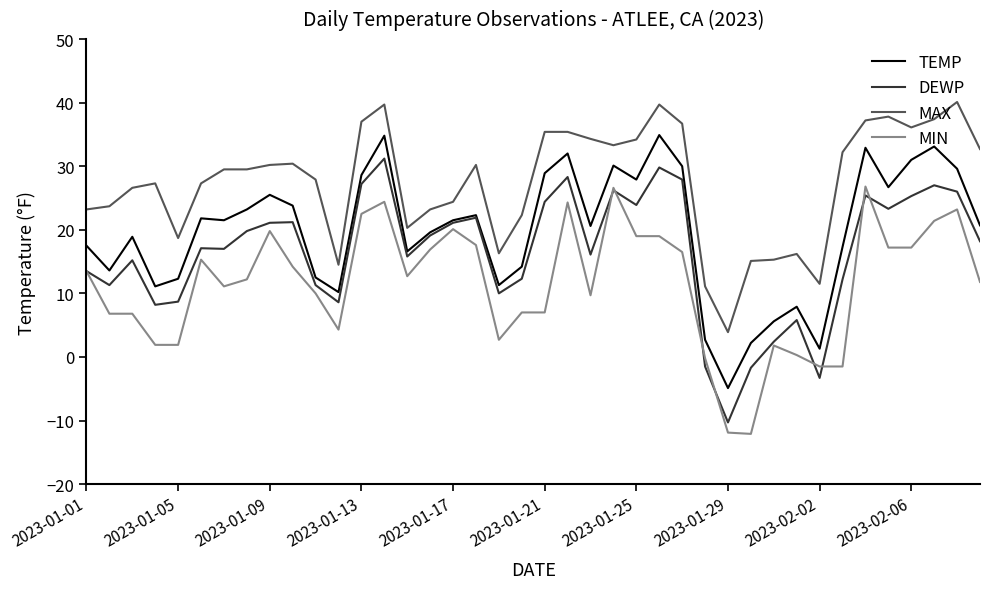

True or false: MAX and TEMP intersect in this chart.

False